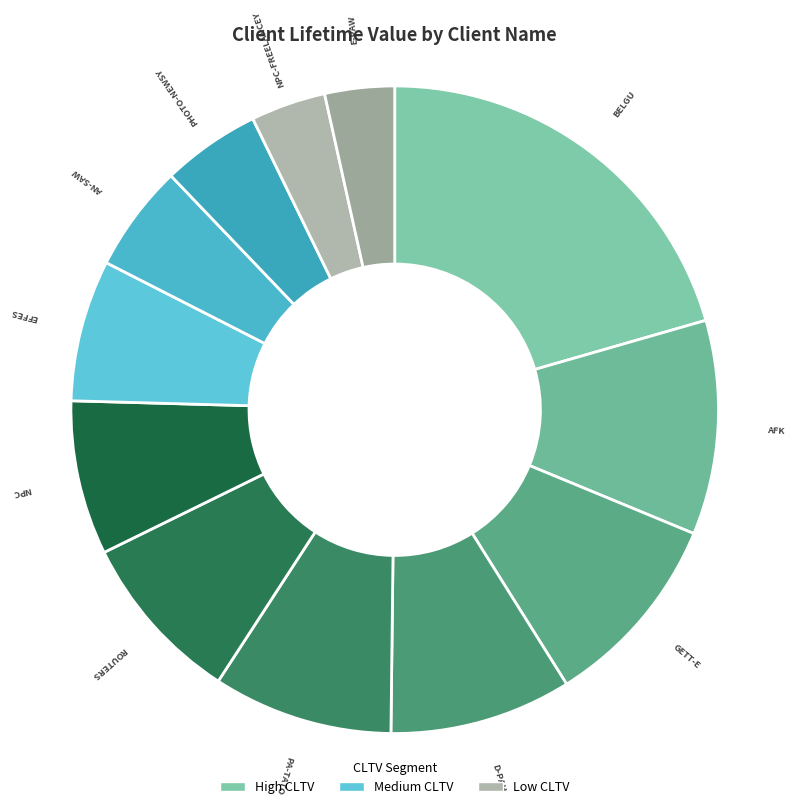

How many slices are in this pie chart?

12